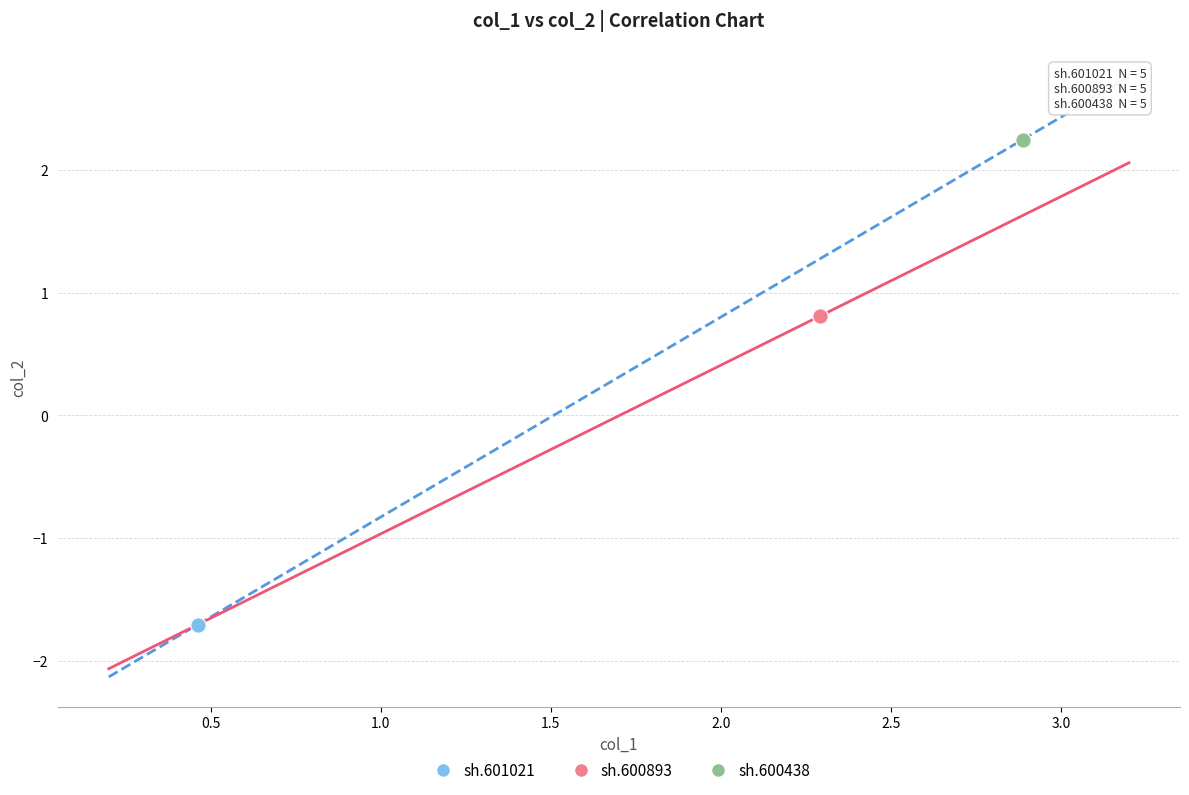

Which series contains the highest Y value?

sh.600438